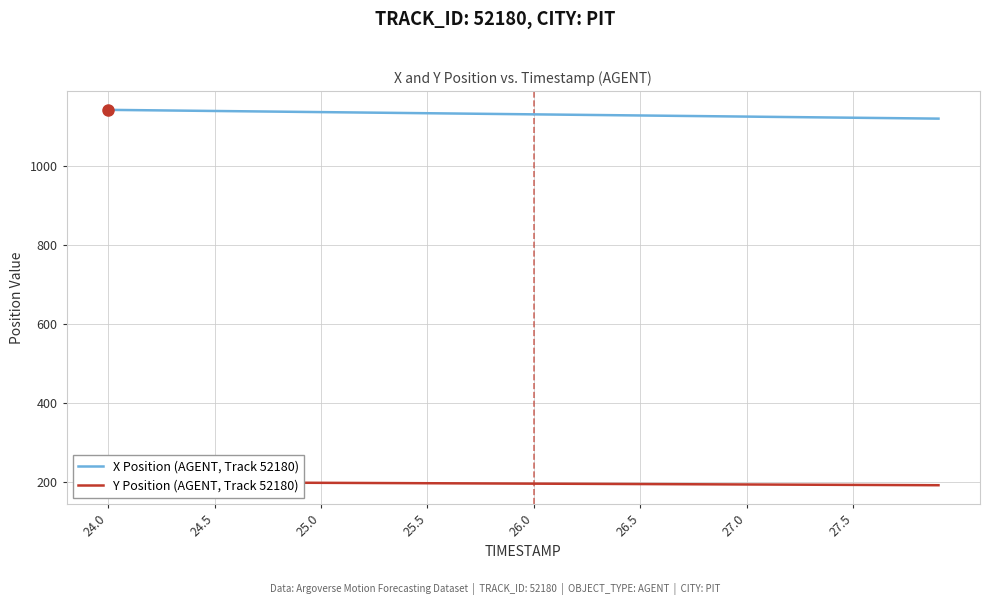

The X Position (AGENT, Track 52180) series shows 1129.2 at 26.5. True or false?

True